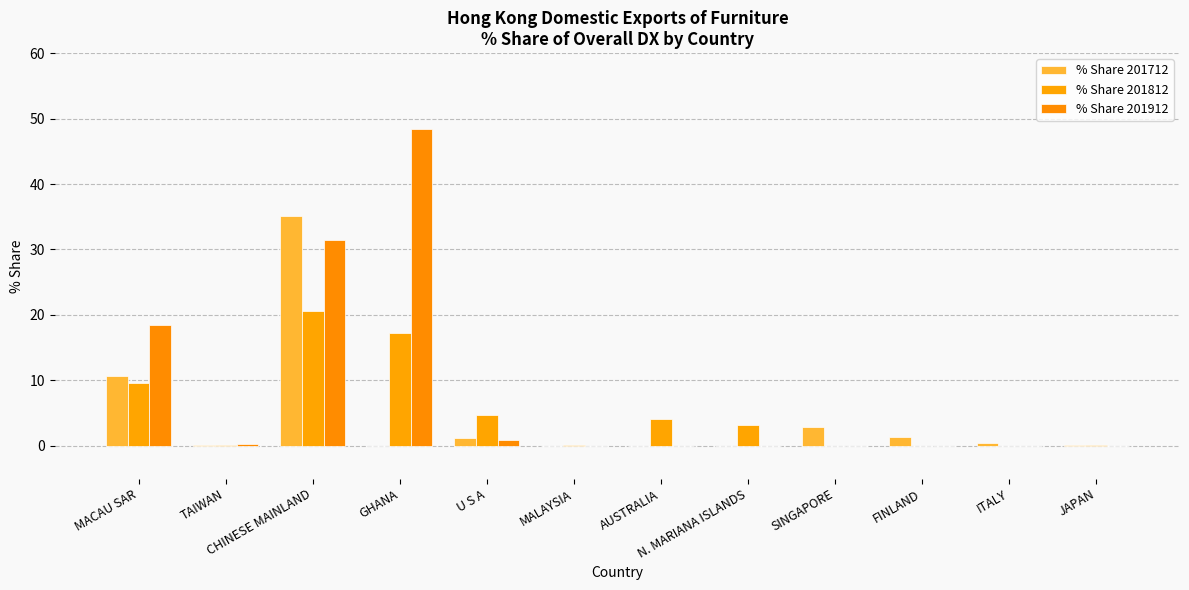

How many data points in % Share 201812 are above 3?

6